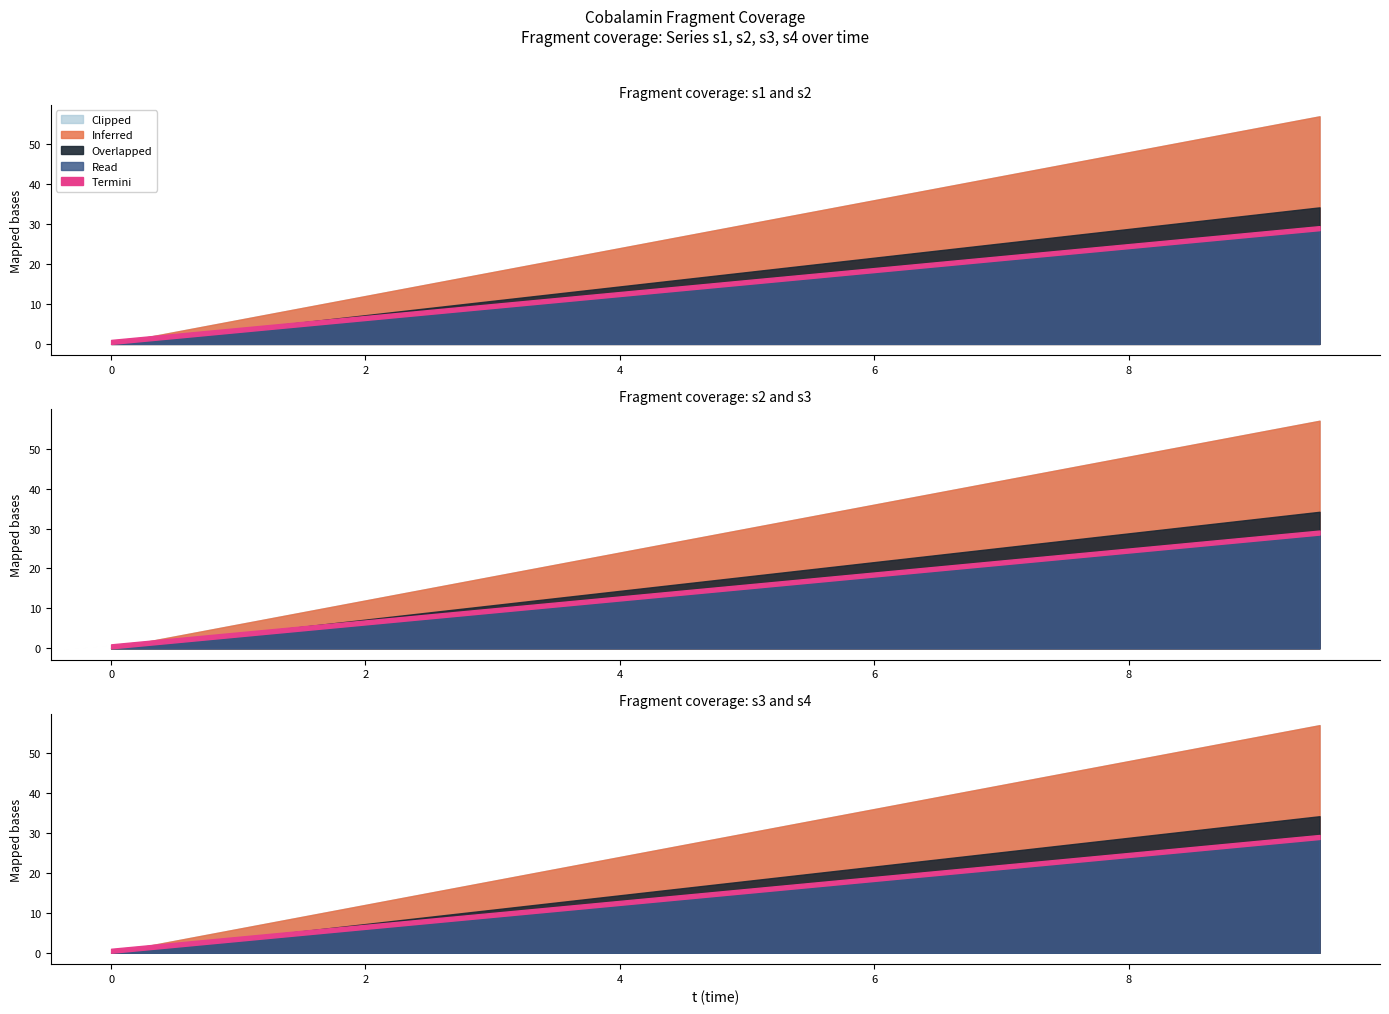

Rank the series by their maximum value, from highest to lowest.

s1, s2, s3, s4